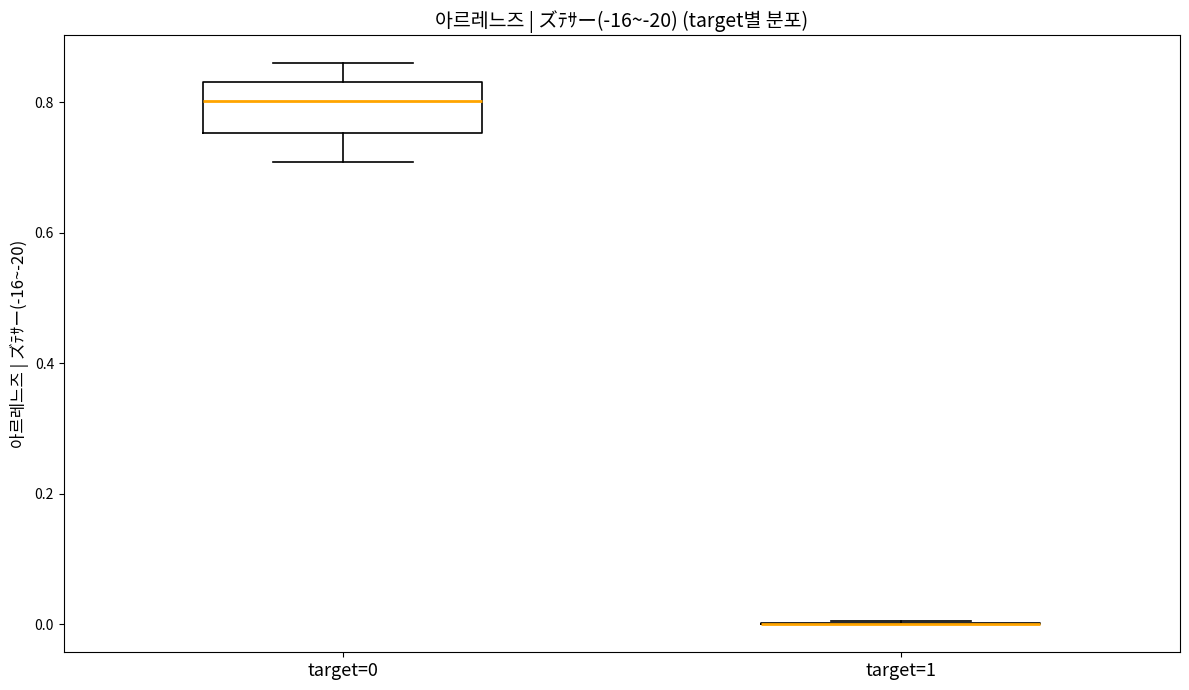

Reading left to right, read every box against the y-axis: the position of its median line, the range the box covers, and the ends of its whiskers. The values are not printed on the chart, so give them approximately, as read against the axis.

target=0: median 0.80, box 0.76 to 0.84, whiskers 0.70 to 0.86
target=1: box collapsed to a line at 0.00, whiskers 0.00 to 0.00